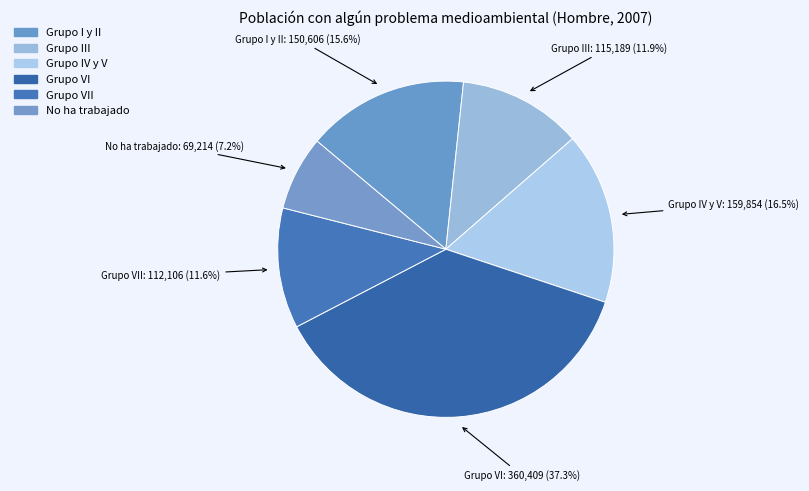

How many segments does this pie chart have?

6